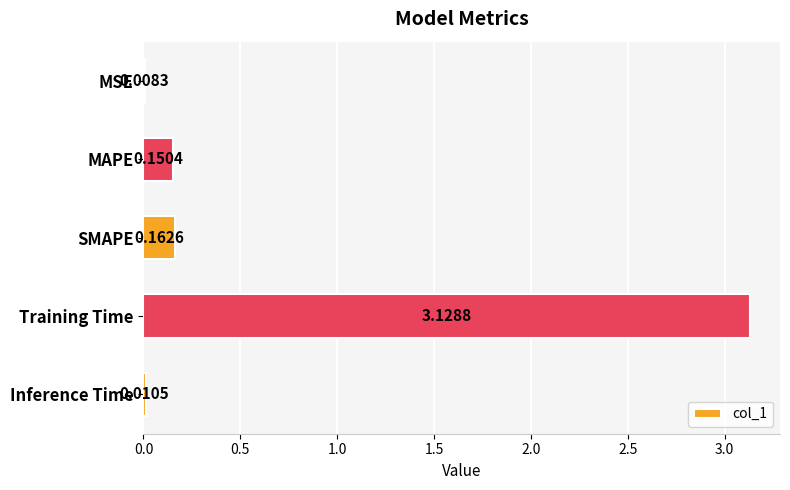

Are the bars horizontal?

Yes